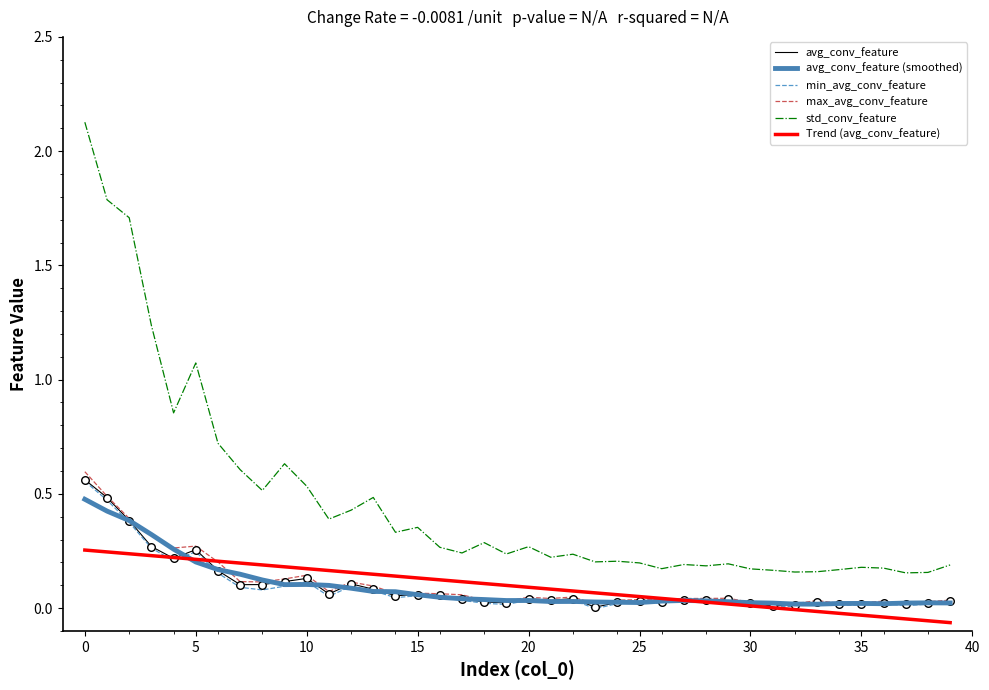

At how many categories does at least one series exceed 1?

5